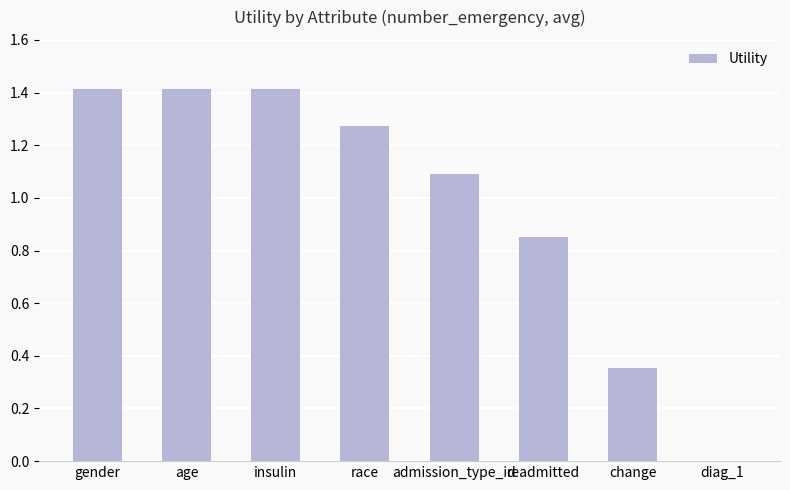

What is the difference between the values at diag_1 and gender?

1.4